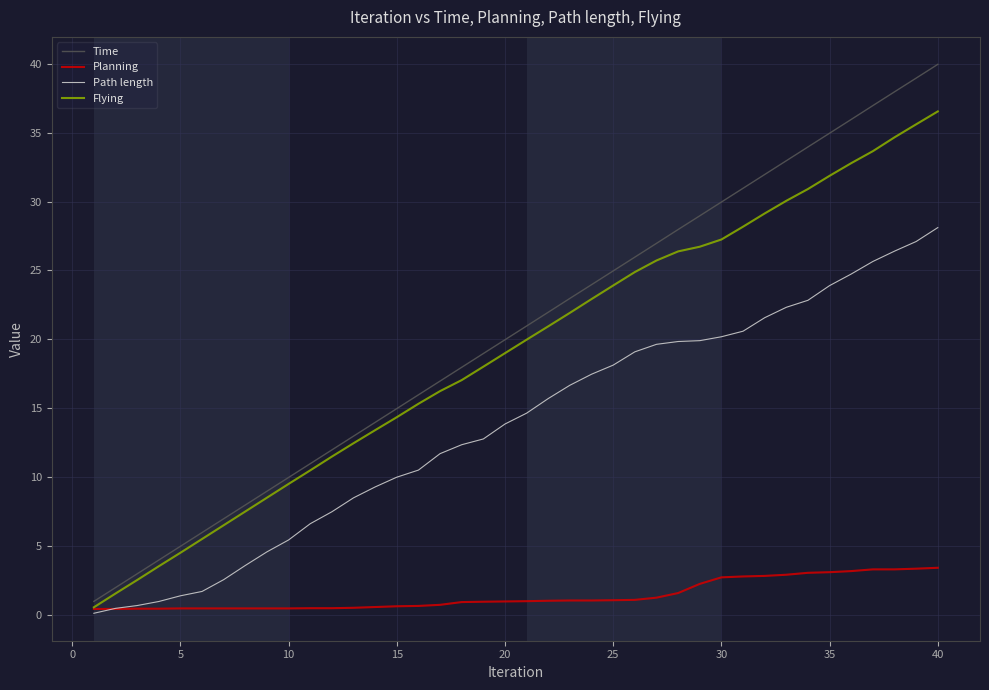

What is the lowest value of the Time series?

1.0